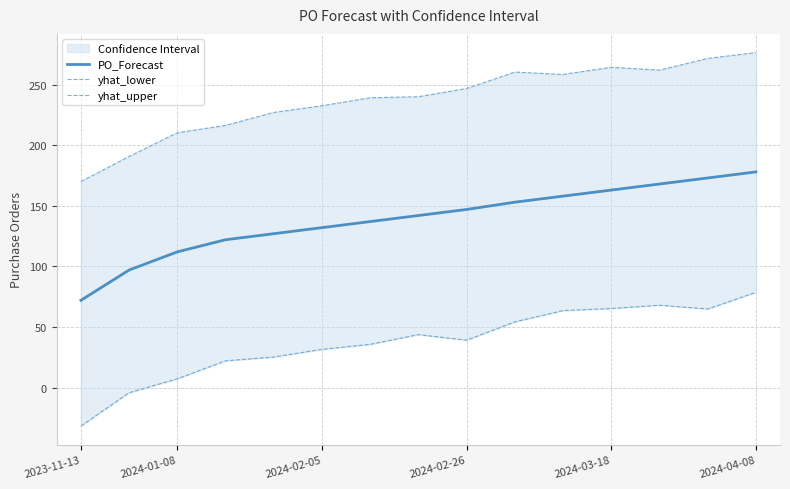

True or false: PO_Forecast has a value of 72 at 2023-11-13.

True